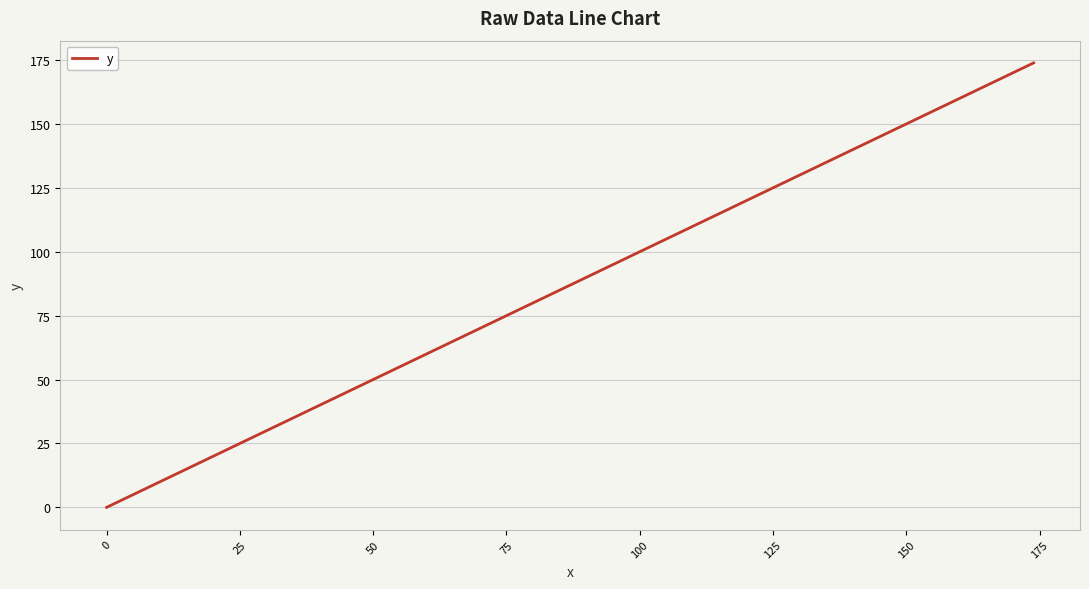

What is the difference between the maximum and minimum values?

173.9